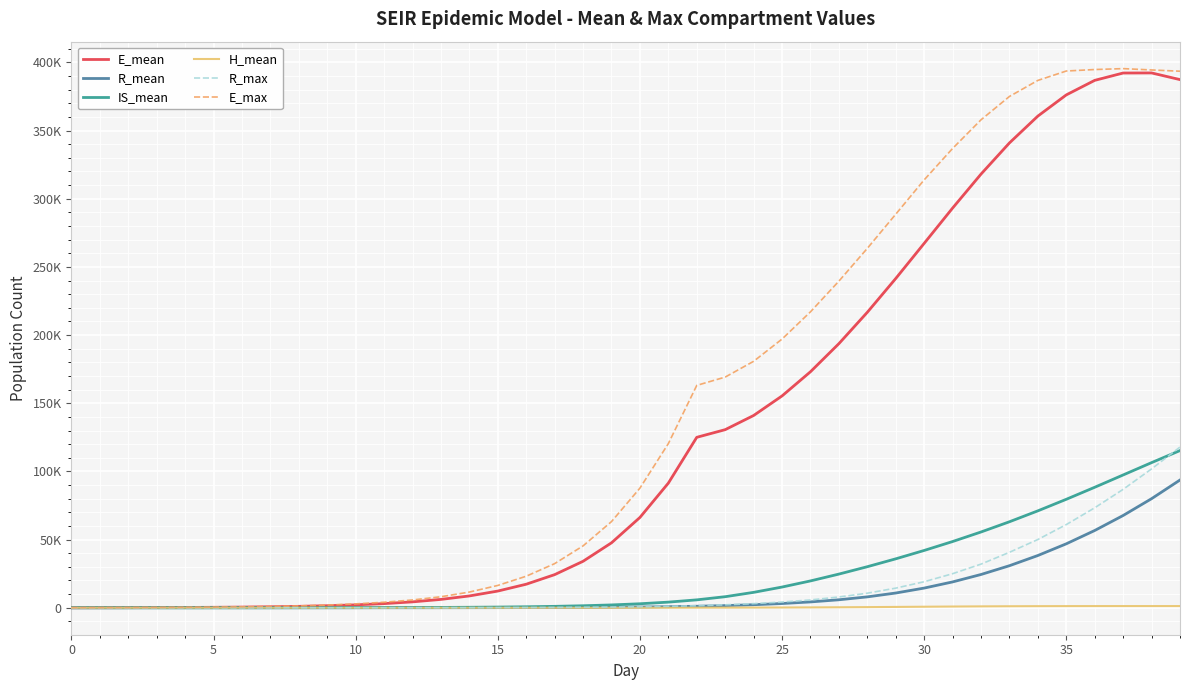

What are all the series names shown in the legend?

E_mean, R_mean, IS_mean, H_mean, R_max, E_max